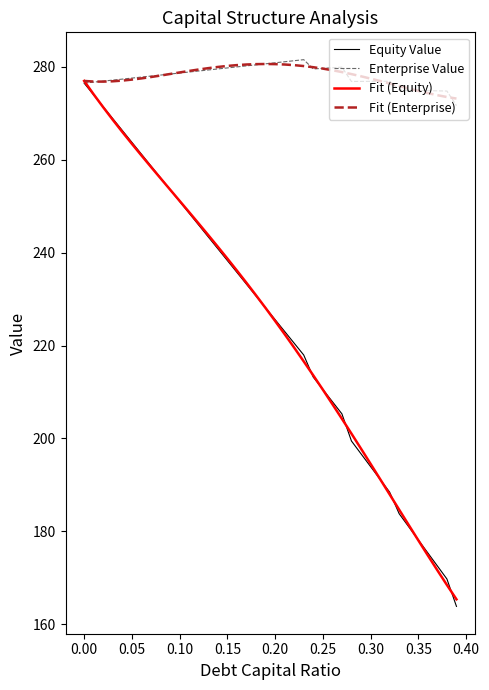

What is the highest value of the Enterprise Value series?

281.6